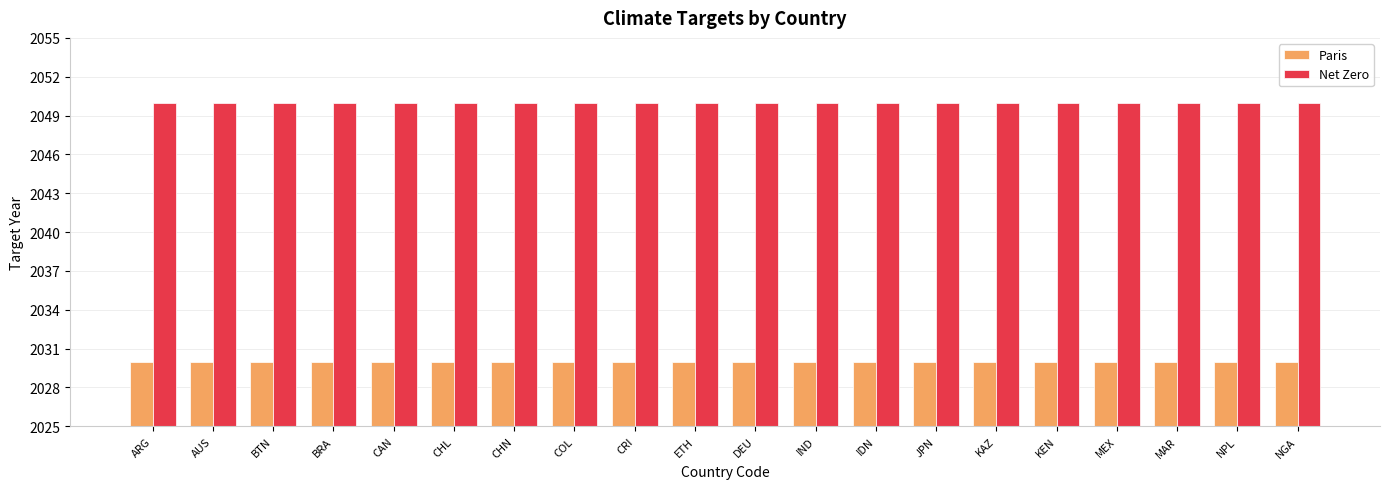

What value does the Paris series have at BTN?

2030